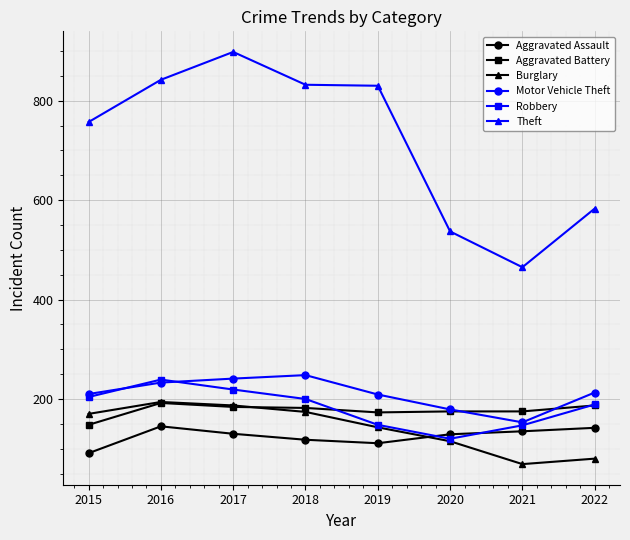

What is the minimum value shown in the chart?

69